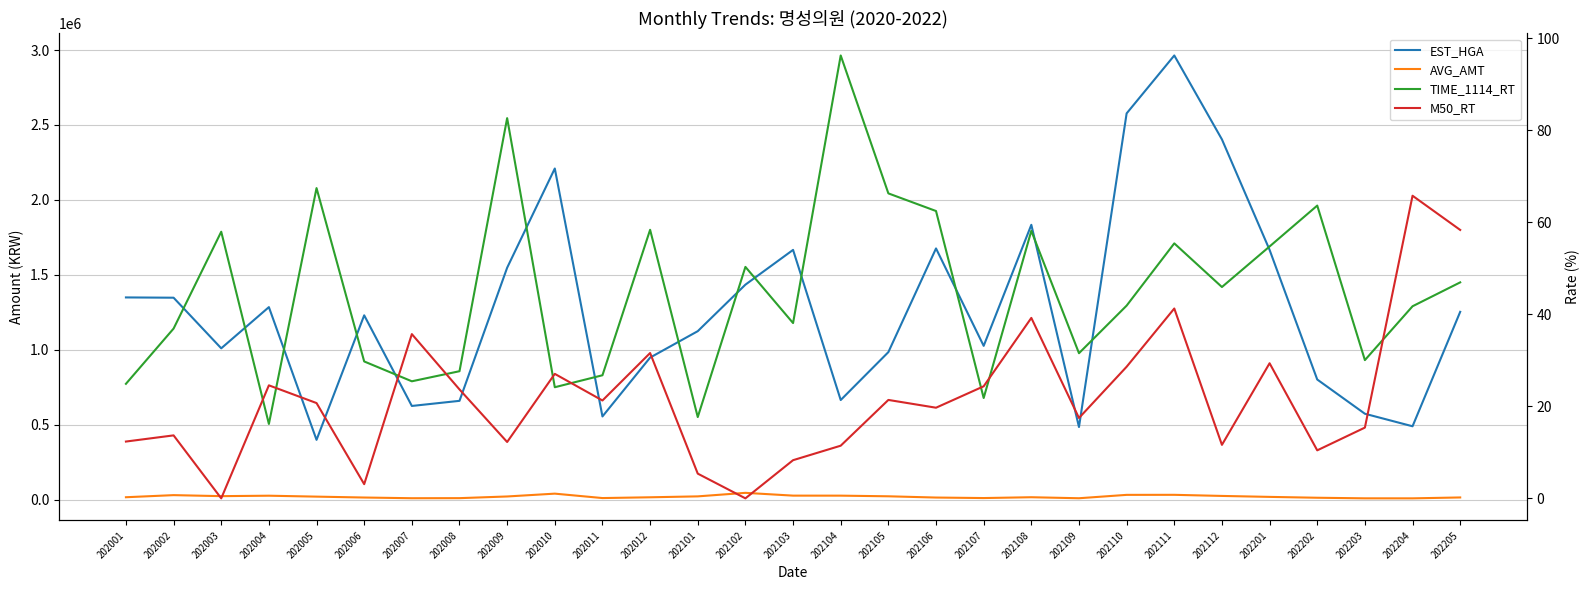

Which series has the largest range (max minus min)?

EST_HGA